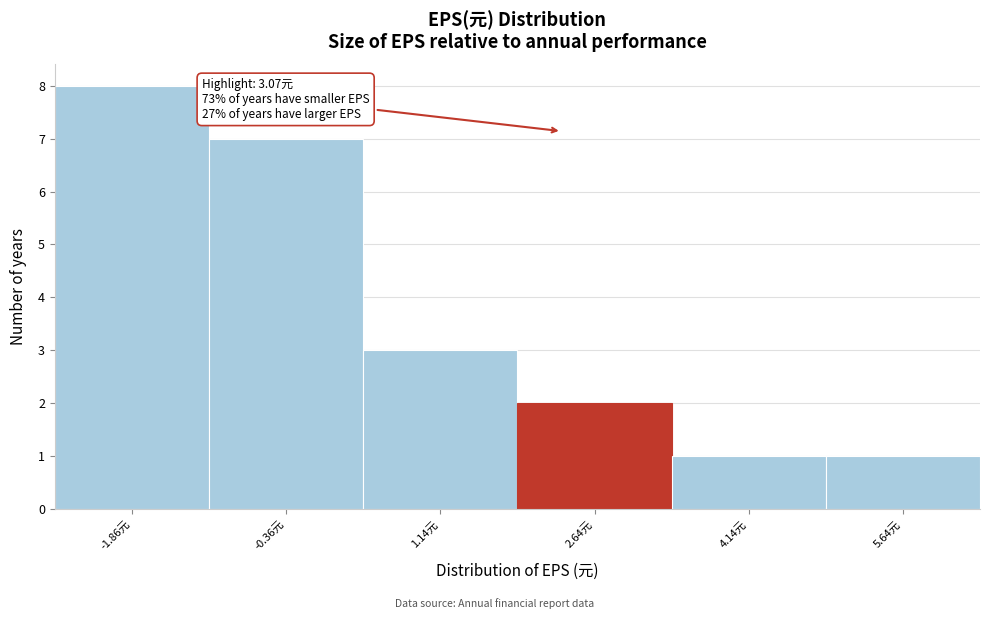

Reading left to right, list all the values displayed in this chart.

8	7	3	2	1	1